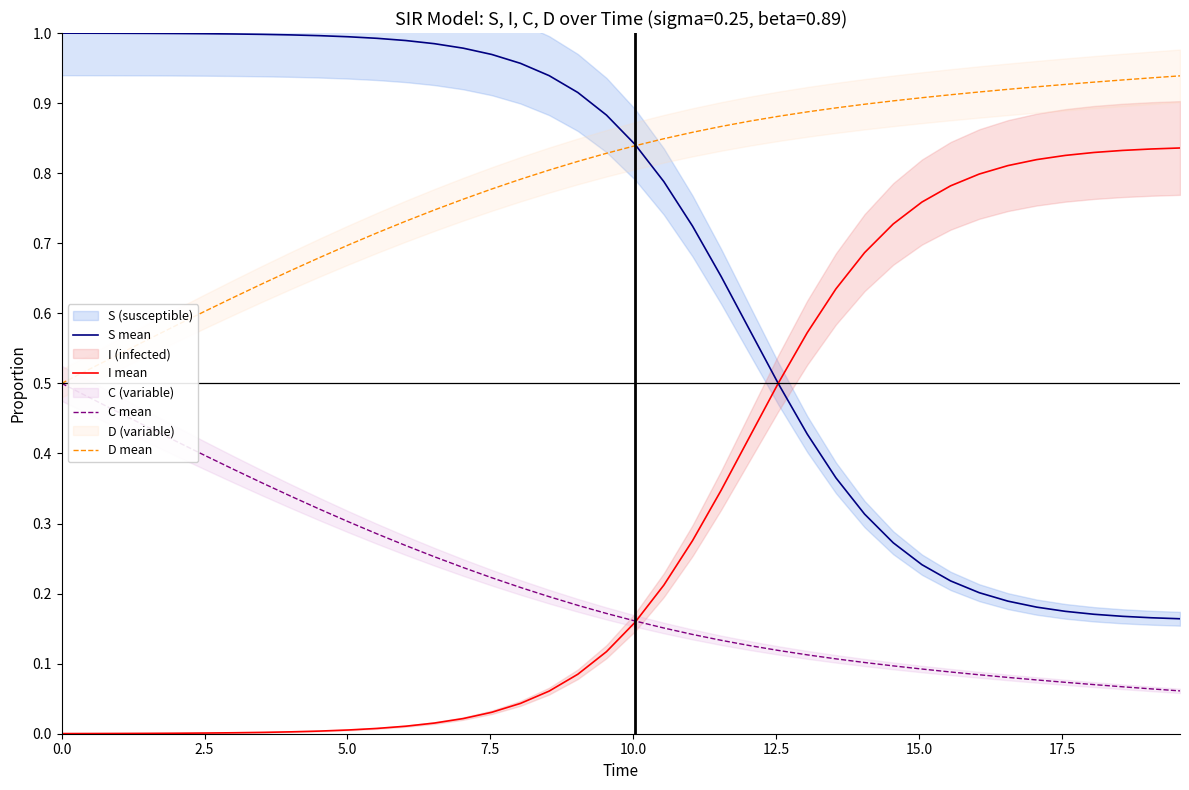

Reading left to right, list all the values displayed in this chart.

S mean: 1.0	1.0	1.0	1.0	1.0	1.0	1.0	1.0	1.0	1.0	1.0	1.0	1.0	1.0	1.0	1.0	1.0	0.9	0.9	0.9	0.8	0.8	0.7	0.7	0.6	0.5	0.4	0.4	0.3	0.3	0.2	0.2	0.2	0.2	0.2	0.2	0.2	0.2	0.2	0.2
I mean: 0.0	0.0	0.0	0.0	0.0	0.0	0.0	0.0	0.0	0.0	0.0	0.0	0.0	0.0	0.0	0.0	0.0	0.1	0.1	0.1	0.2	0.2	0.3	0.3	0.4	0.5	0.6	0.6	0.7	0.7	0.8	0.8	0.8	0.8	0.8	0.8	0.8	0.8	0.8	0.8
C mean: 0.5	0.5	0.5	0.4	0.4	0.4	0.4	0.4	0.3	0.3	0.3	0.3	0.3	0.3	0.2	0.2	0.2	0.2	0.2	0.2	0.2	0.2	0.1	0.1	0.1	0.1	0.1	0.1	0.1	0.1	0.1	0.1	0.1	0.1	0.1	0.1	0.1	0.1	0.1	0.1
D mean: 0.5	0.5	0.5	0.6	0.6	0.6	0.6	0.6	0.7	0.7	0.7	0.7	0.7	0.7	0.8	0.8	0.8	0.8	0.8	0.8	0.8	0.8	0.9	0.9	0.9	0.9	0.9	0.9	0.9	0.9	0.9	0.9	0.9	0.9	0.9	0.9	0.9	0.9	0.9	0.9